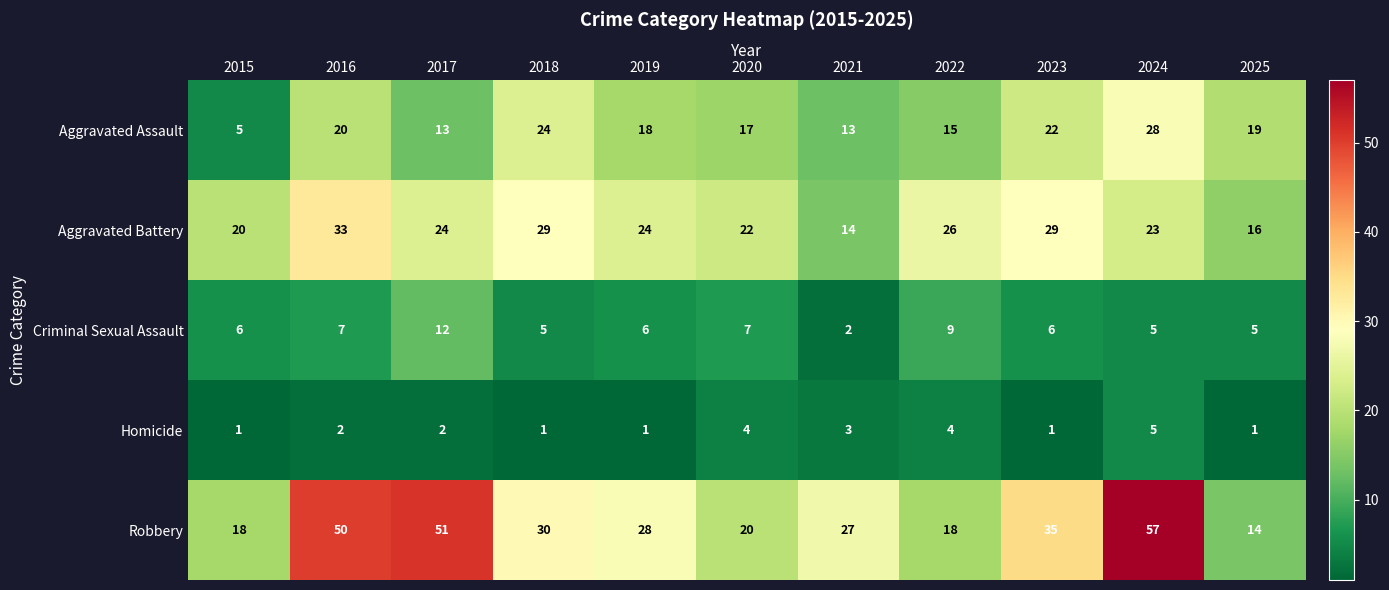

What is the average value of the Criminal Sexual Assault series?

6